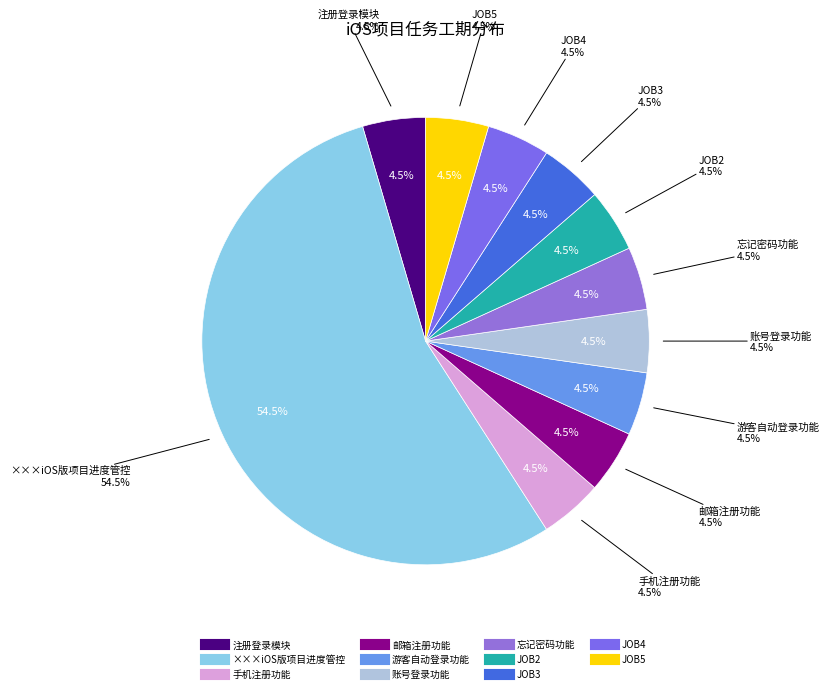

Between JOB5 and 游客自动登录功能, which is larger?

JOB5